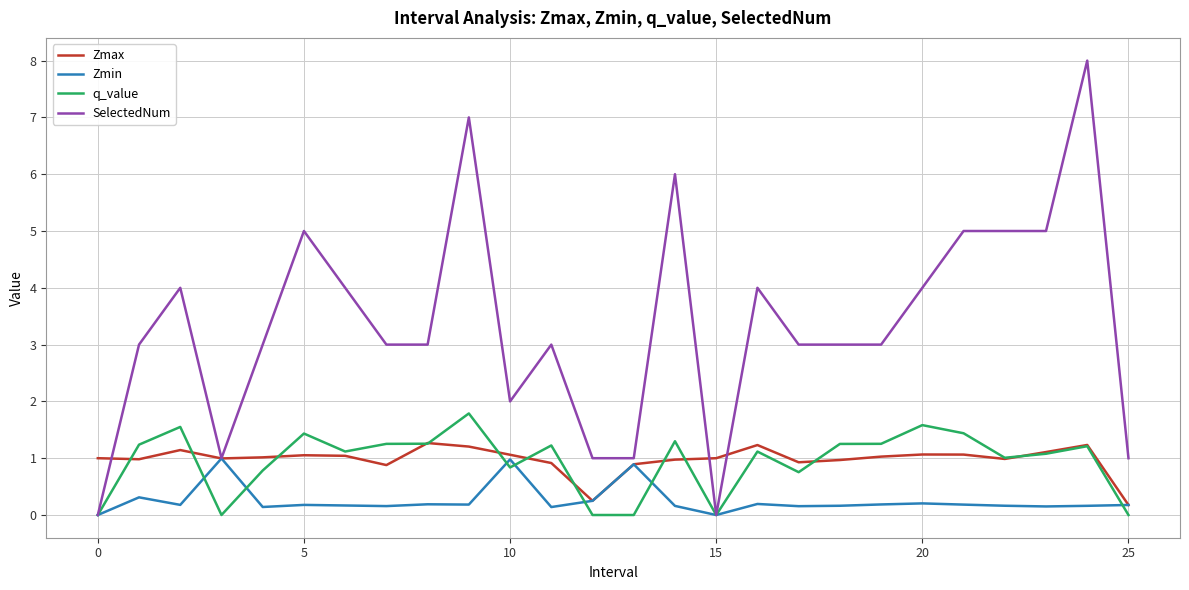

What is the highest value of the Zmin series?

1.0